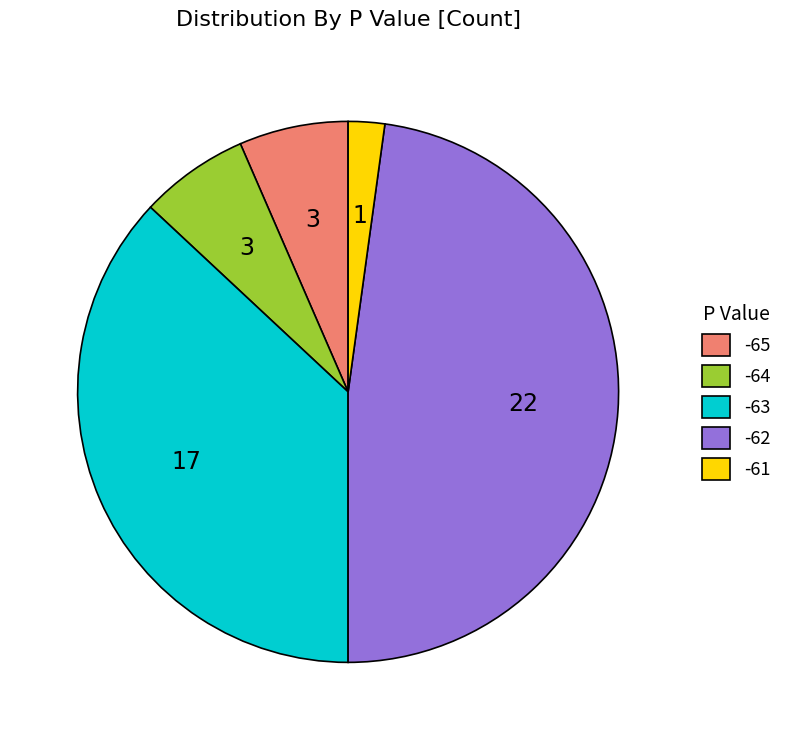

Do -63 and -65 together represent more than half of the pie?

No